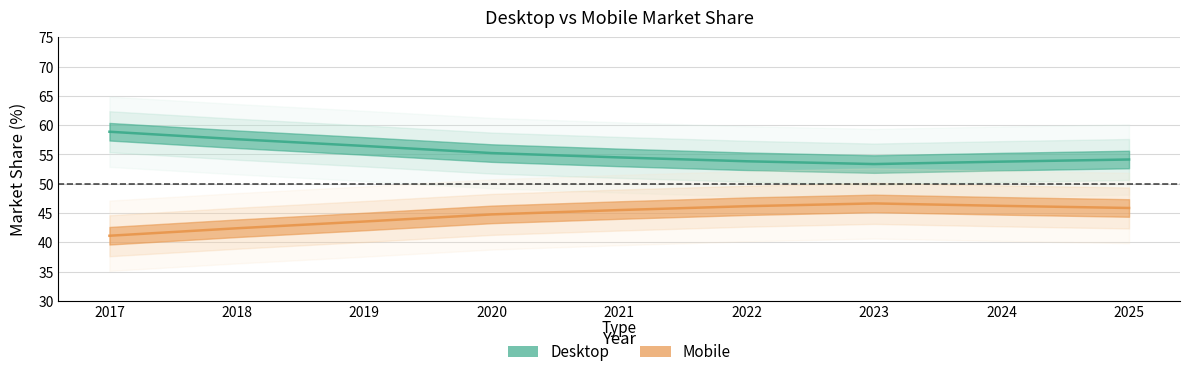

Is this an area chart (filled region under the line)?

No